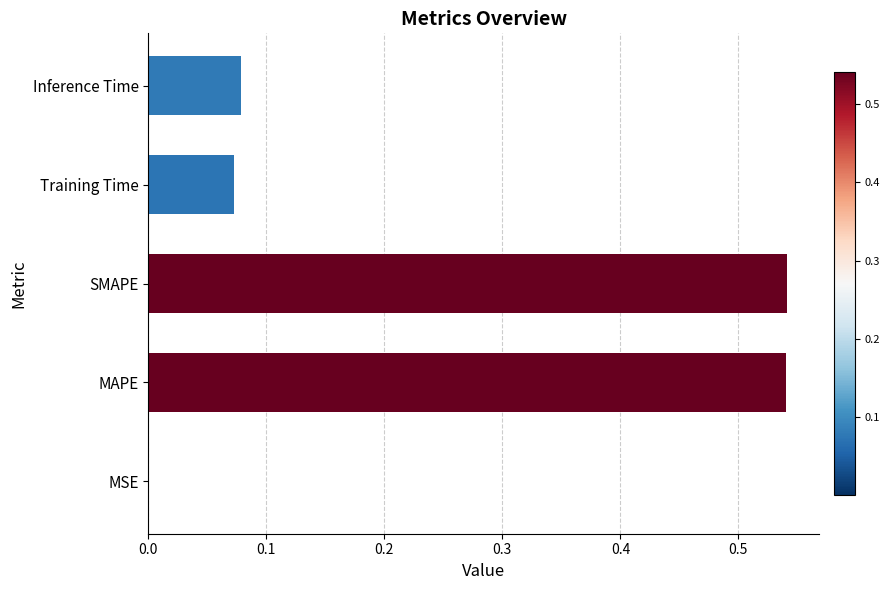

What is the sum of all values?

1.2